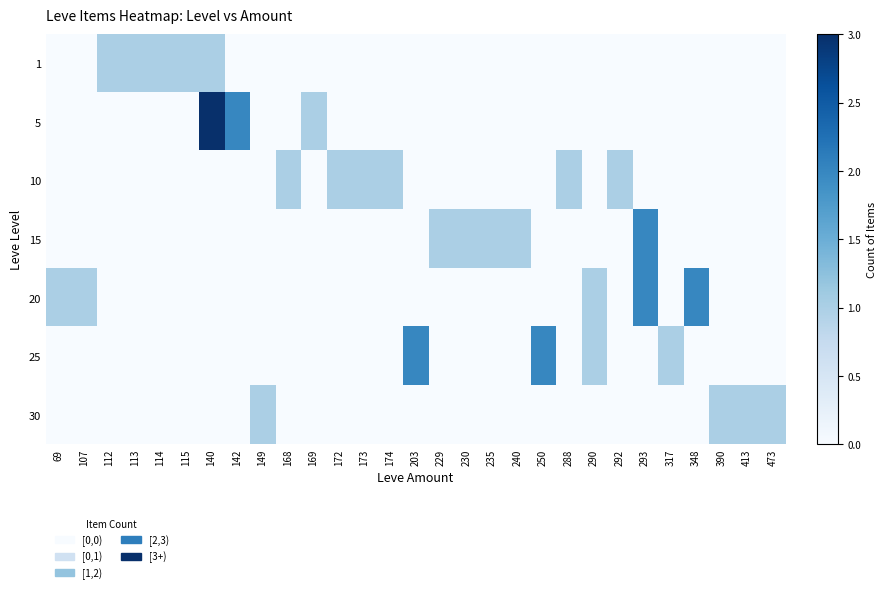

At which category is the sum across all series the highest?

140